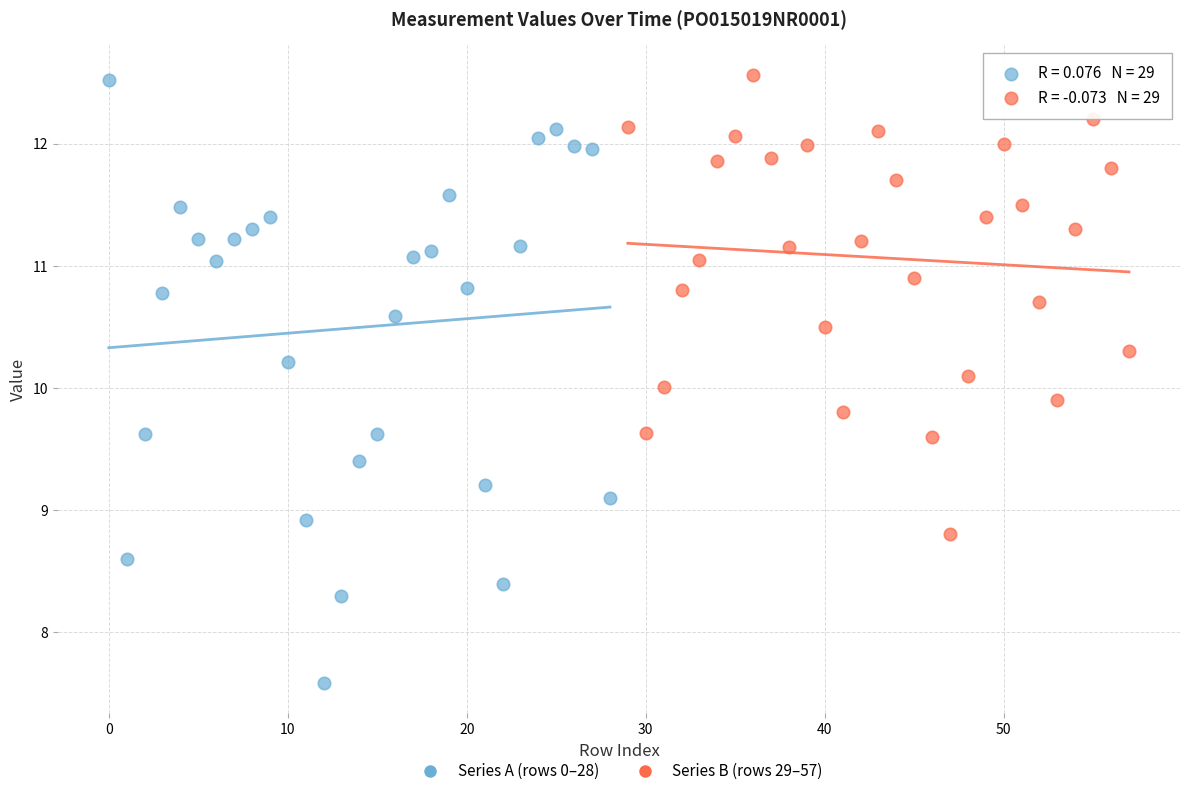

Which series has the largest Y range (max minus min)?

Series A (rows 0–28)